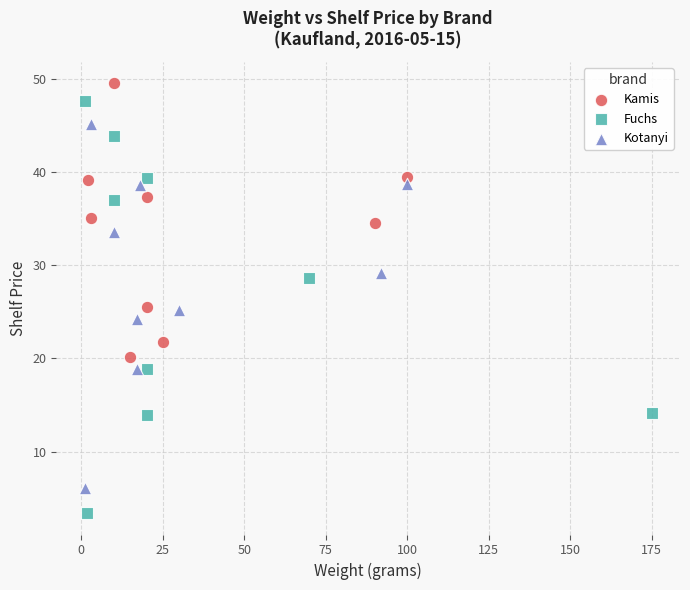

Which series has the largest Y range (max minus min)?

Fuchs